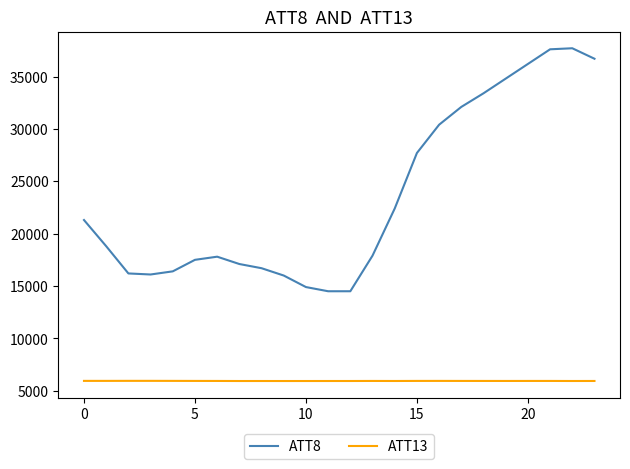

List the series in order of their peak value, lowest first.

ATT13, ATT8